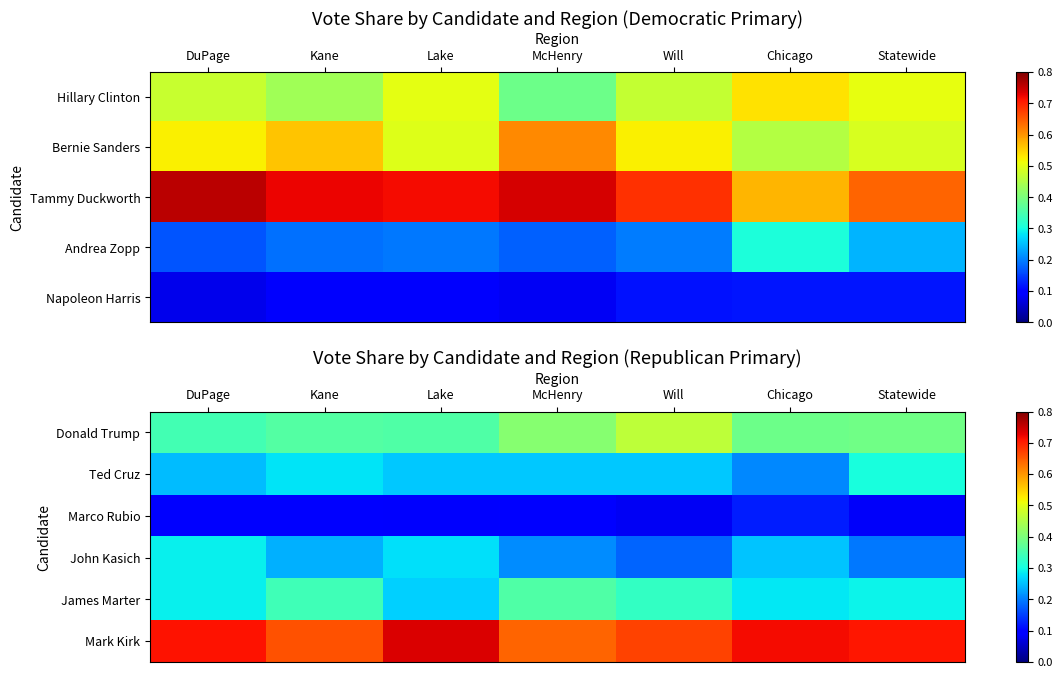

The value of Mark Kirk at Lake is 0.3. True or false?

False